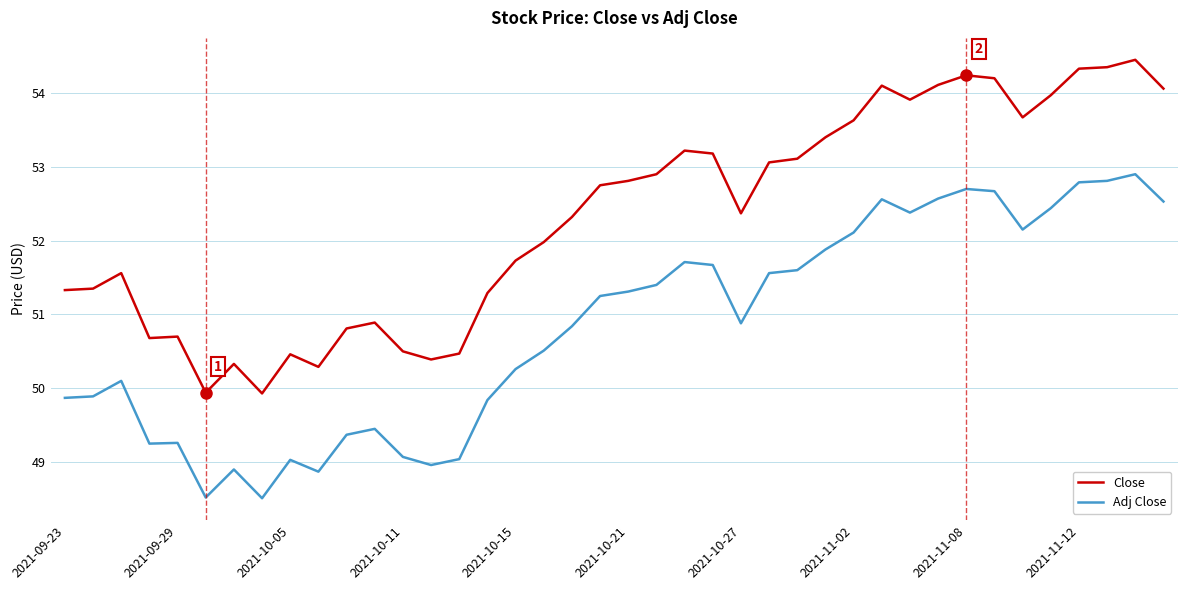

List the series in order of their overall mean, highest first.

Close, Adj Close